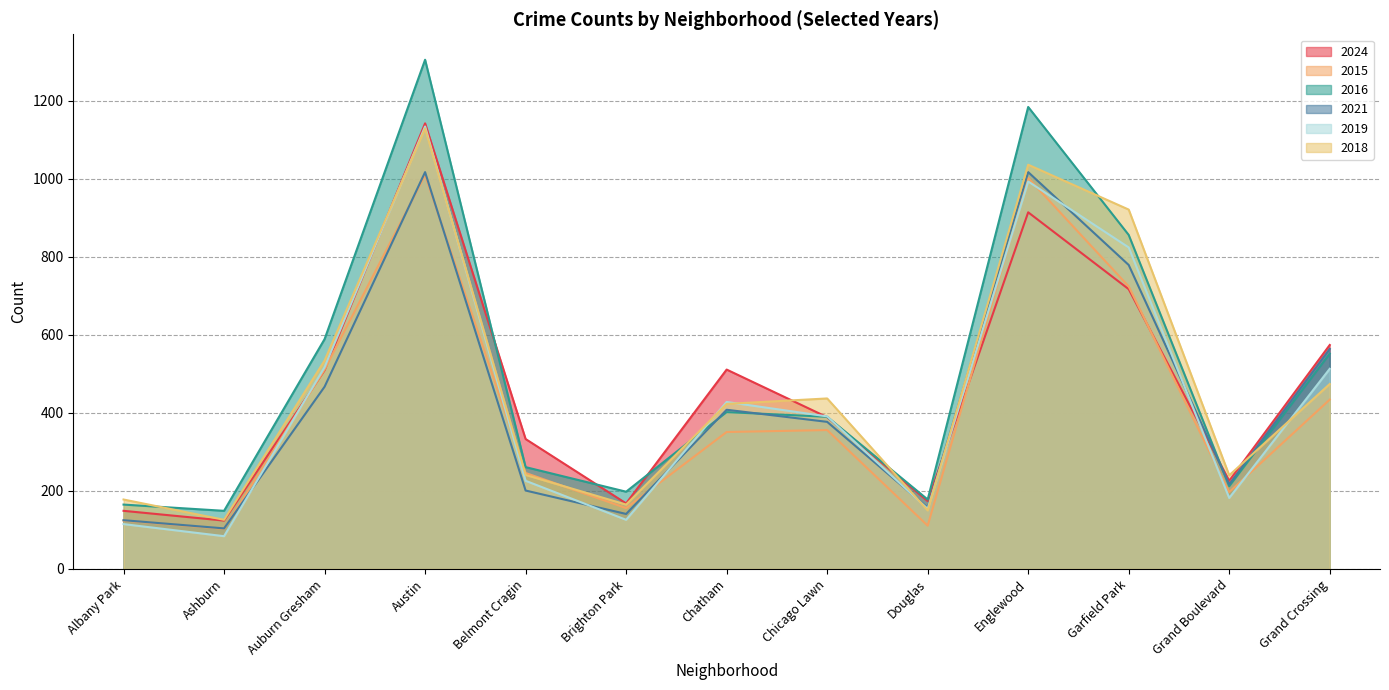

Which series has the largest range (max minus min)?

2016